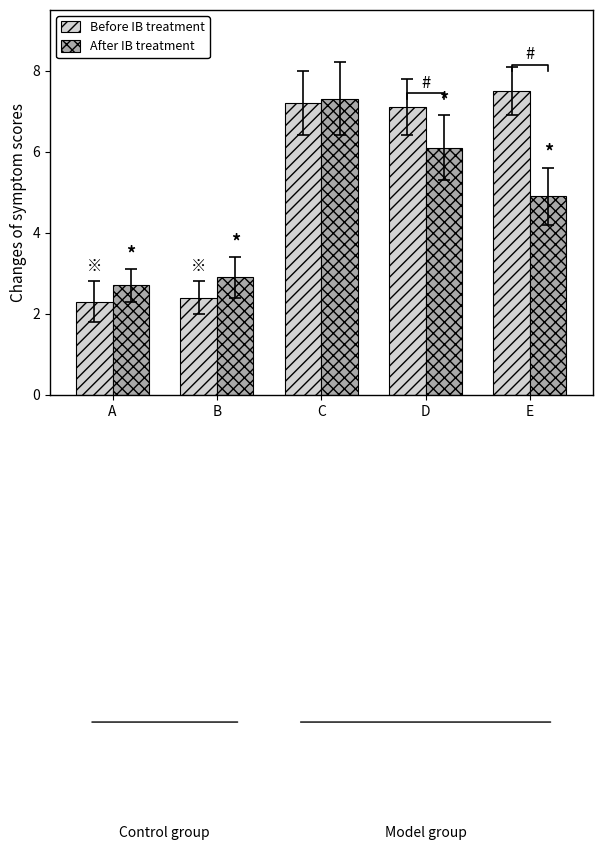

The value of After IB treatment at B is 2.9. True or false?

True